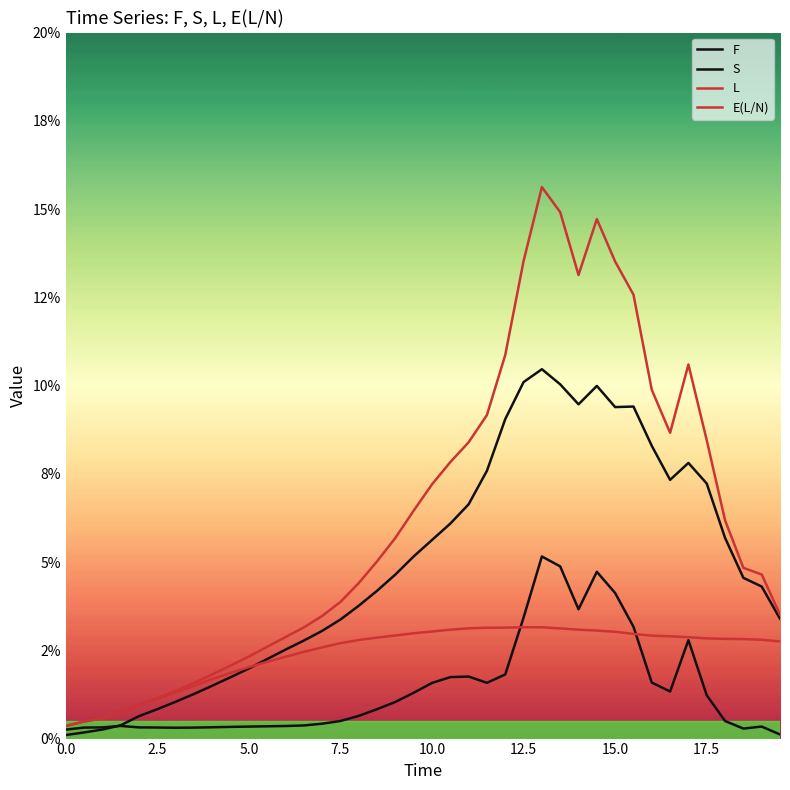

Is this an area chart (filled region under the line)?

No